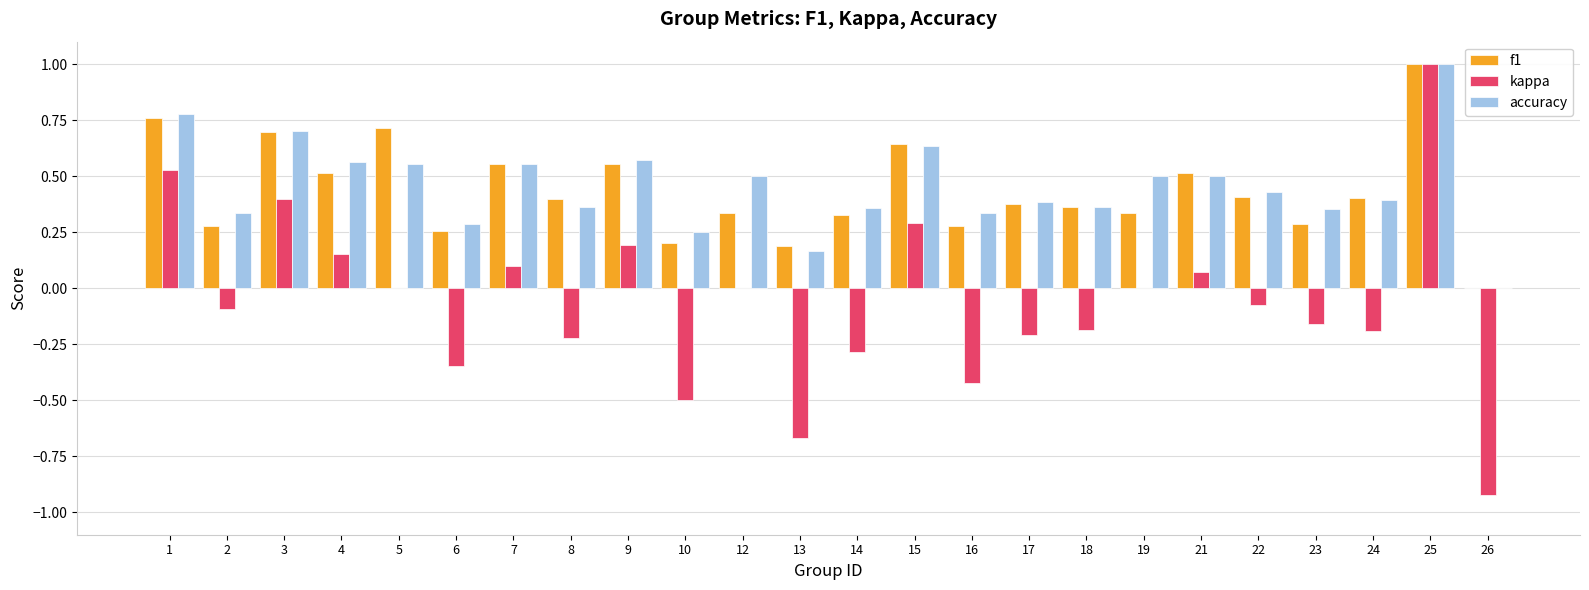

True or false: kappa has a value of -0.9 at 5.

False